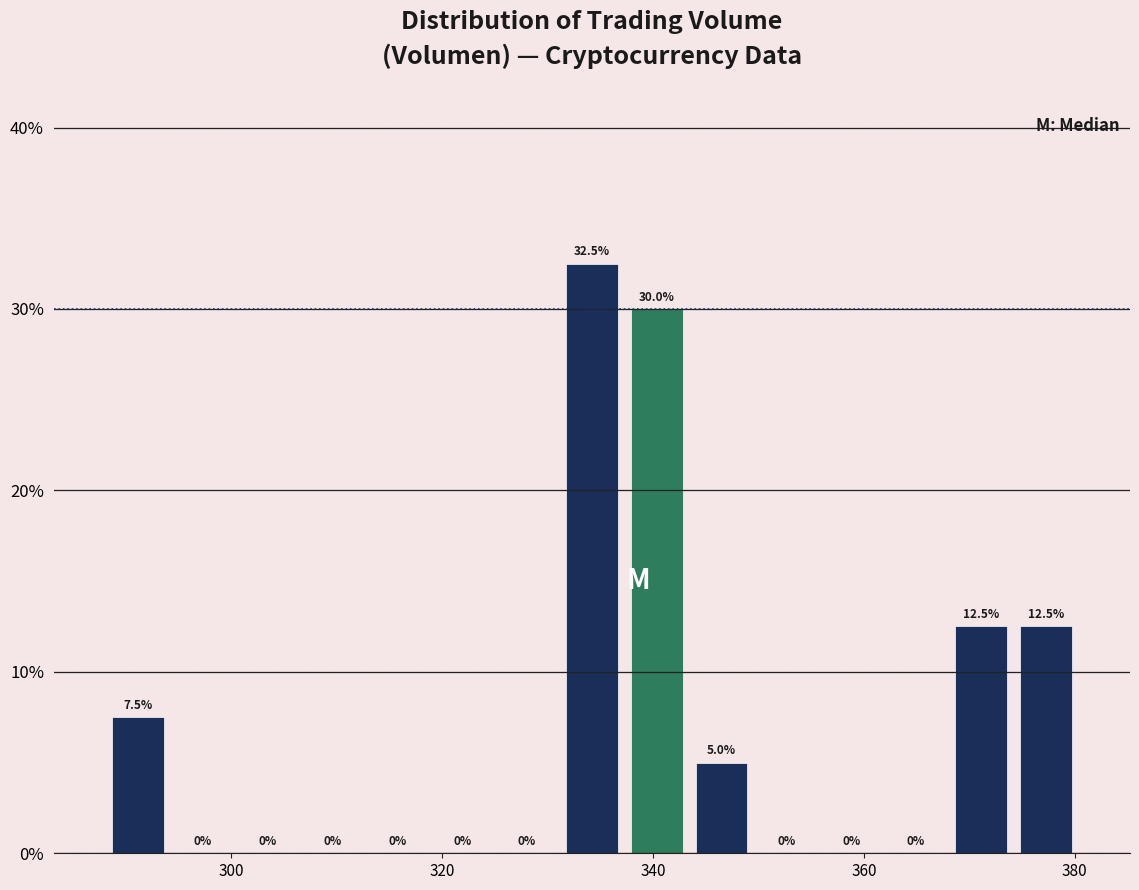

Around what value on the x-axis is the tallest bar? Give the approximate position of its centre, as read against the axis.

334